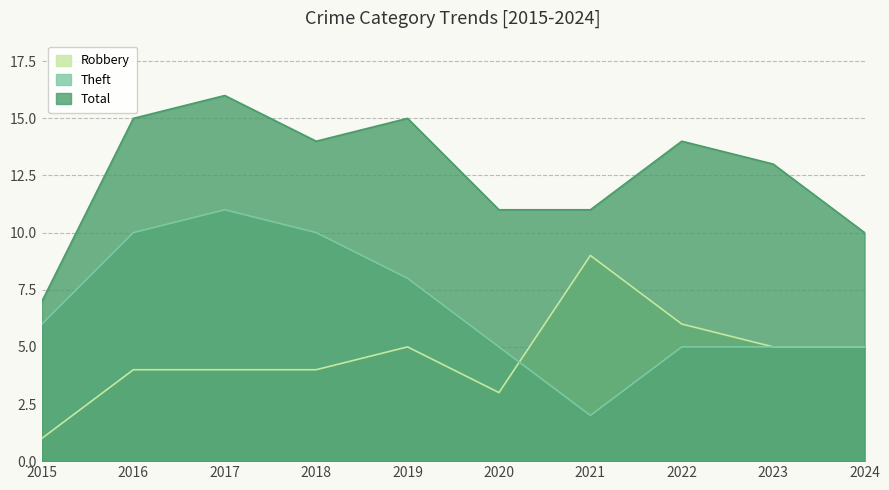

How many interior local valleys does the Theft series have?

1